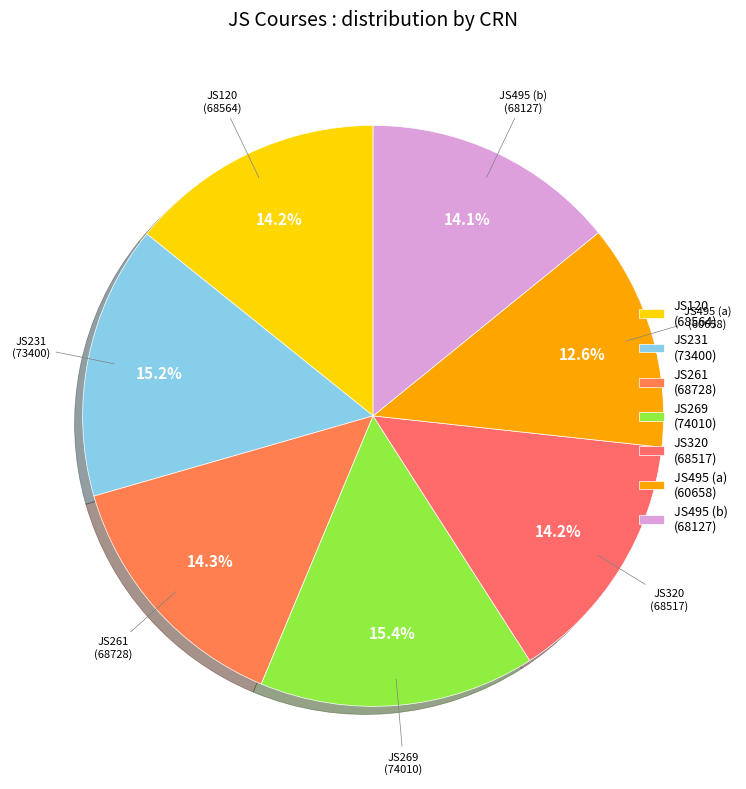

Does JS320 represent more than half of the total?

No